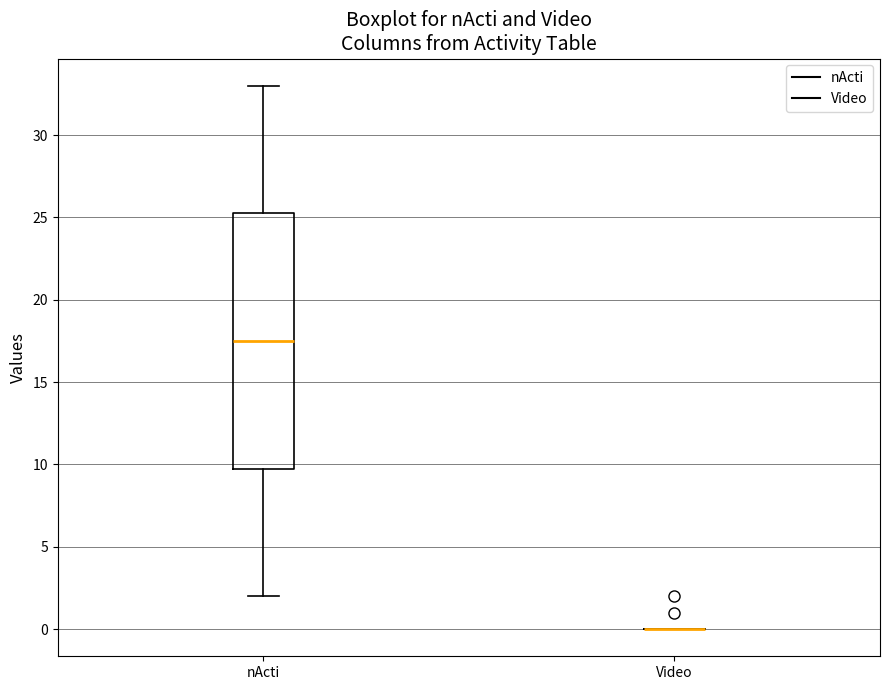

Reading left to right, transcribe this box plot: for each box, give where its median line is, the range the box spans, and where its two whiskers end, as read against the y-axis. The values are not printed on the chart, so give them approximately, as read against the axis.

nActi: median 17.5, box 10.0 to 25.5, whiskers 2.0 to 33.0
Video: box collapsed to a line at 0.0, whiskers 0.0 to 0.0